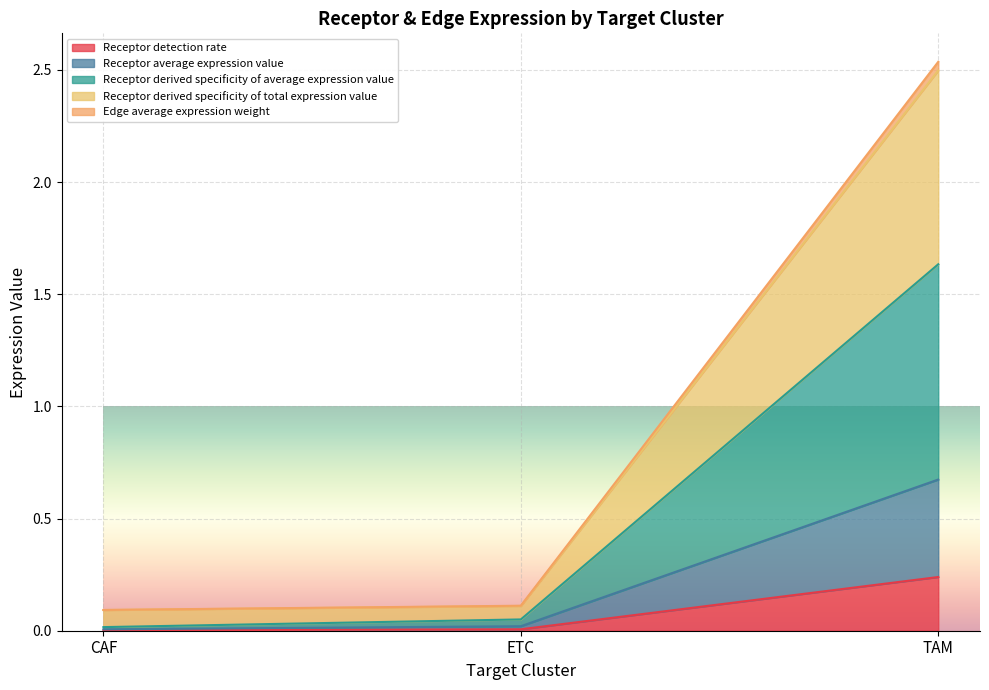

What are all the series names shown in the legend?

Receptor detection rate, Receptor average expression value, Receptor derived specificity of average expression value, Receptor derived specificity of total expression value, Edge average expression weight